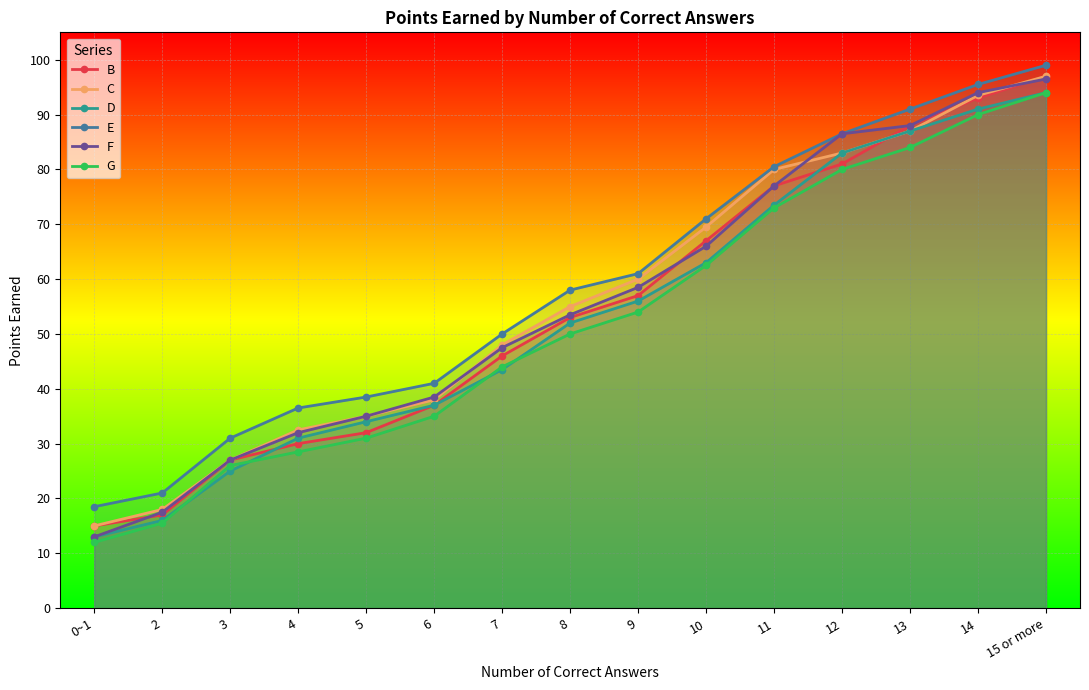

True or false: D and F cross at least once.

False